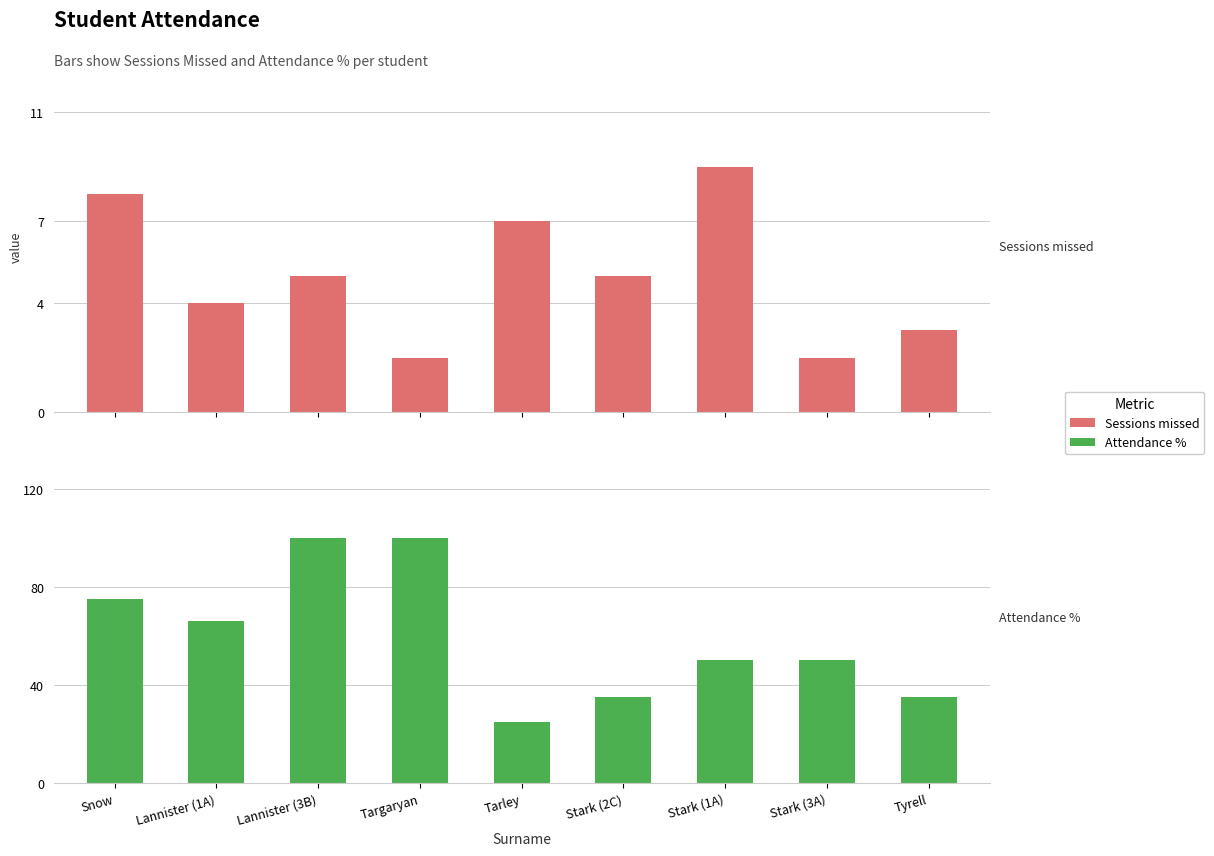

Rank the series by their average value, from lowest to highest.

Sessions missed, Attendance %